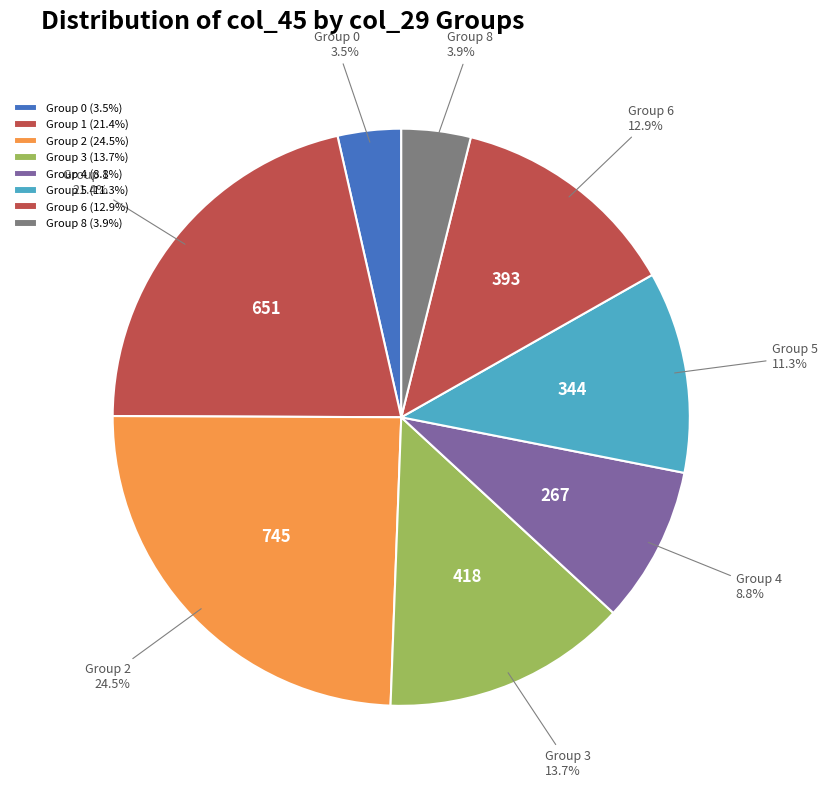

Is Group 5 the majority of the pie?

No